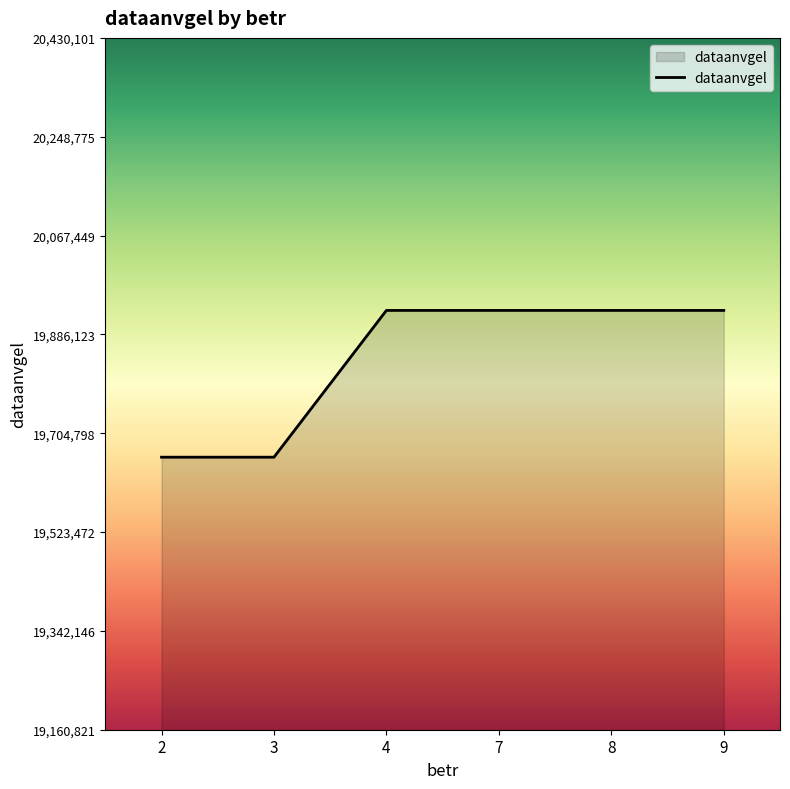

Approximately how many times larger is the value at 9 compared to 3?

1.0